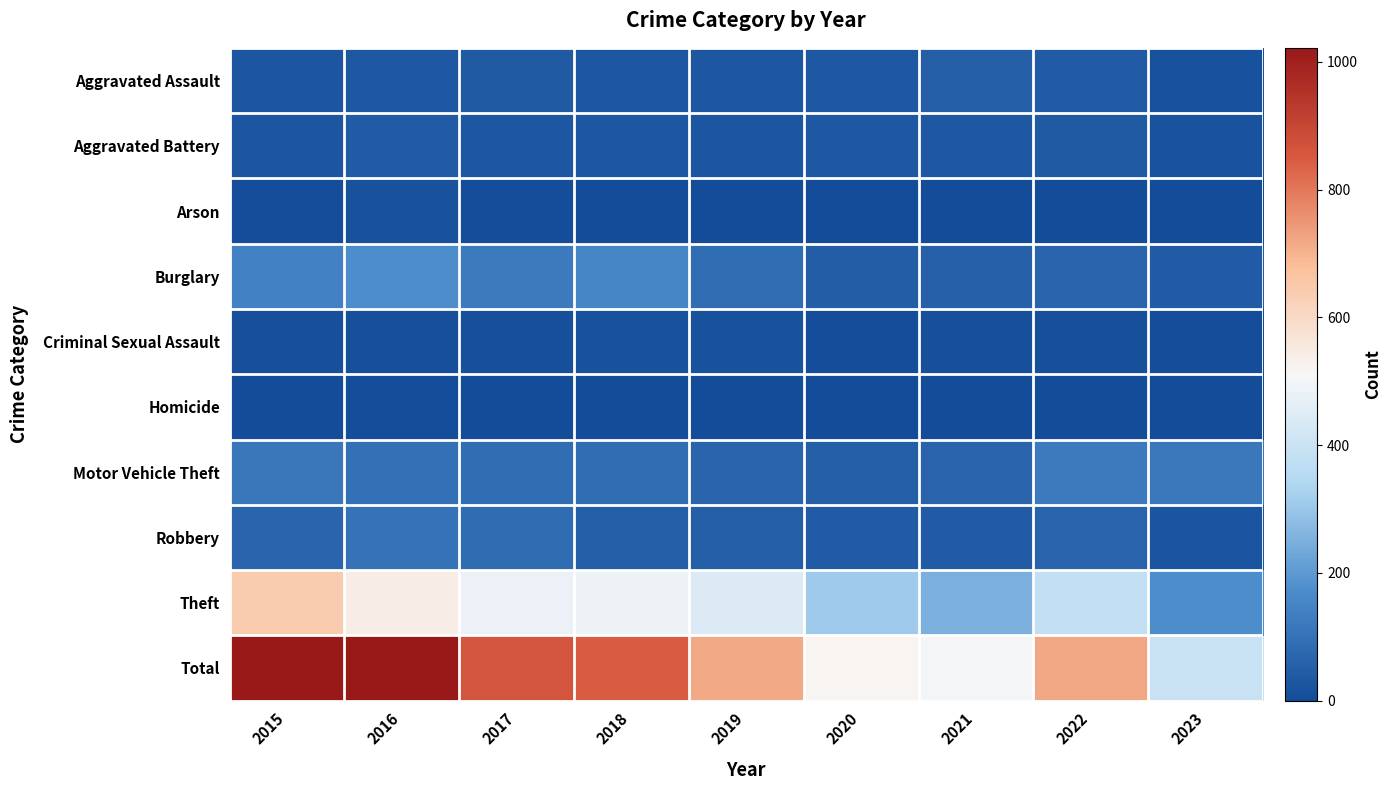

Which series has the widest spread of values?

Total